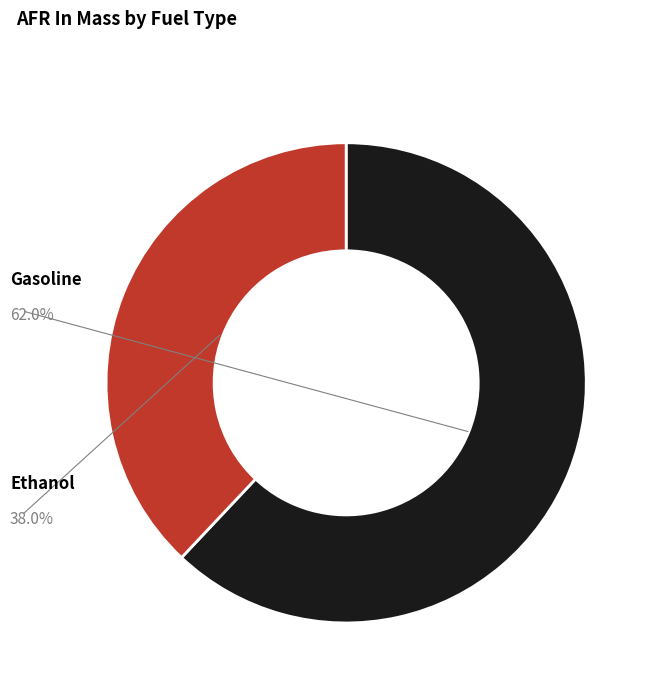

What is the majority slice?

Gasoline